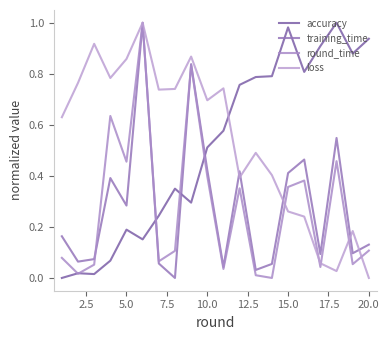

Reading left to right, list all the values displayed in this chart.

accuracy: 0.0	0.0	0.0	0.1	0.2	0.2	0.2	0.3	0.3	0.5	0.6	0.8	0.8	0.8	1.0	0.8	0.9	1.0	0.9	0.9
training_time: 0.2	0.1	0.1	0.4	0.3	1.0	0.1	0.0	0.8	0.4	0.0	0.4	0.0	0.1	0.4	0.5	0.1	0.5	0.1	0.1
round_time: 0.1	0.0	0.1	0.6	0.5	1.0	0.1	0.1	0.8	0.4	0.0	0.4	0.0	0.0	0.4	0.4	0.0	0.5	0.1	0.1
loss: 0.6	0.8	0.9	0.8	0.9	1.0	0.7	0.7	0.9	0.7	0.7	0.4	0.5	0.4	0.3	0.2	0.1	0.0	0.2	0.0